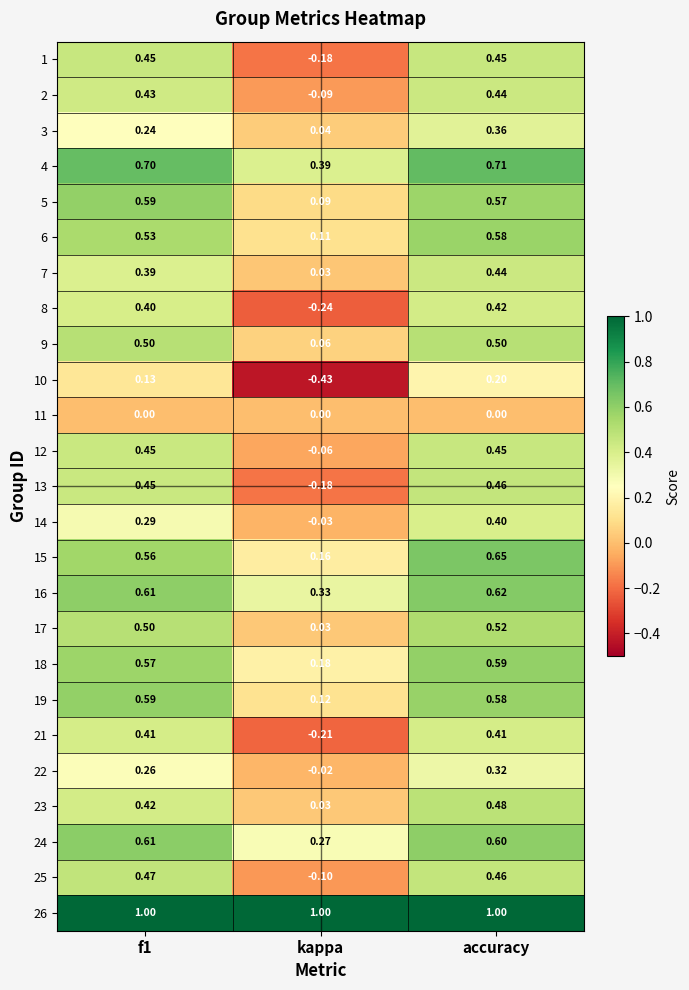

Where is 6 nearest to the value 0?

kappa